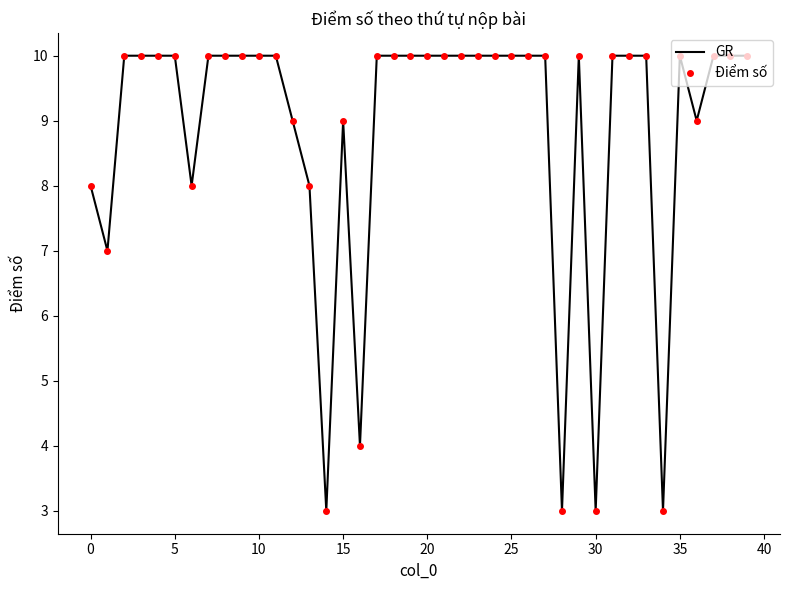

What is the label of the 17th point from the right?

23